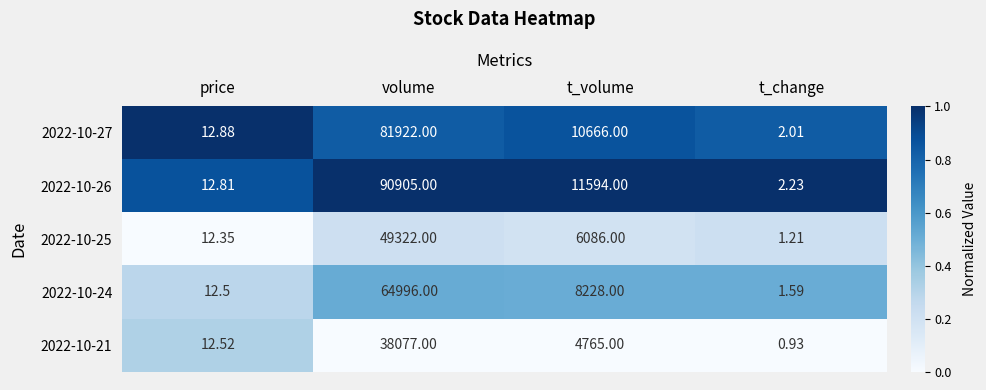

Rank the categories by 2022-10-25 value from highest to lowest.

volume, t_volume, price, t_change